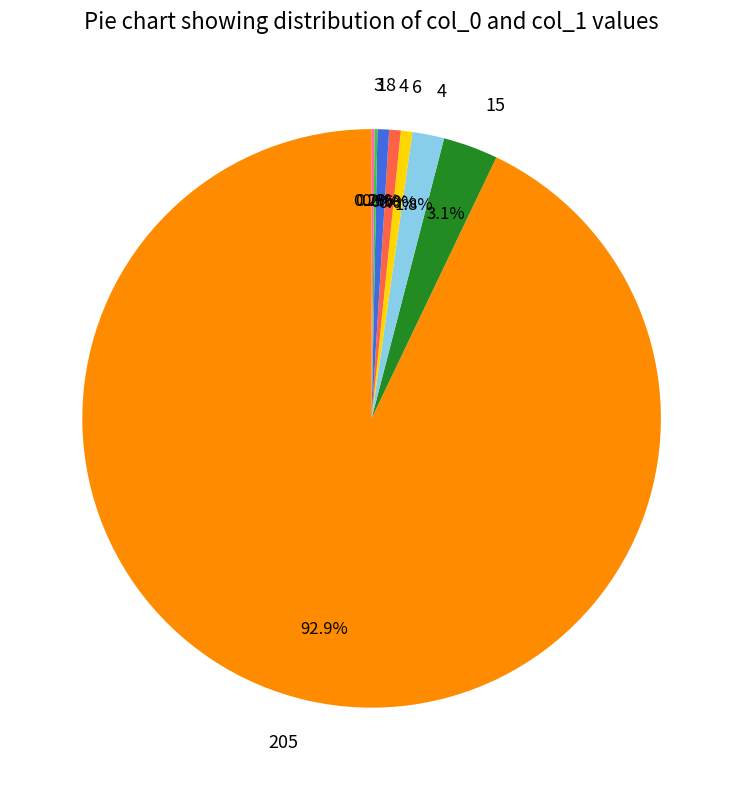

Is there a majority slice in this chart?

Yes